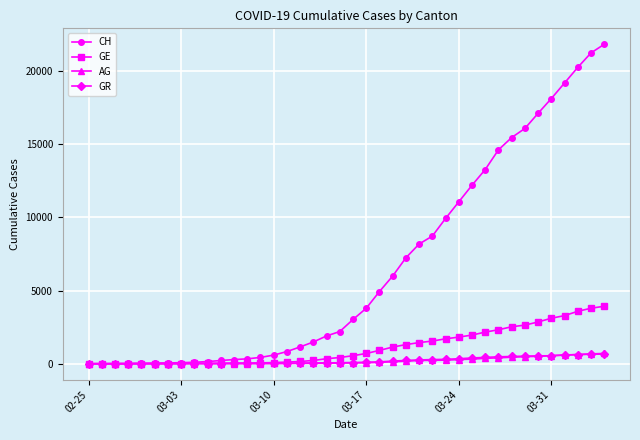

Which series has the widest spread of values?

CH